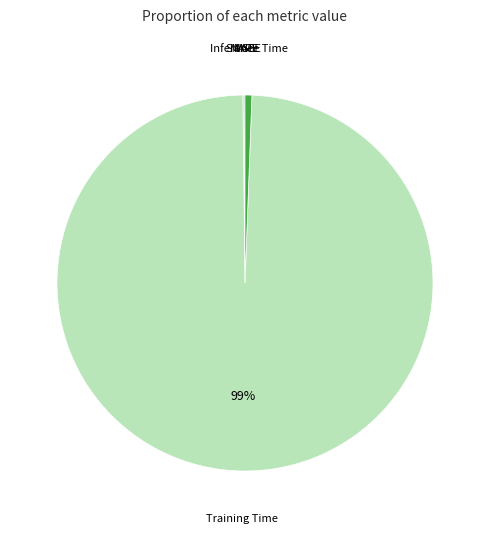

Is there any slice that represents more than half of the pie?

Yes